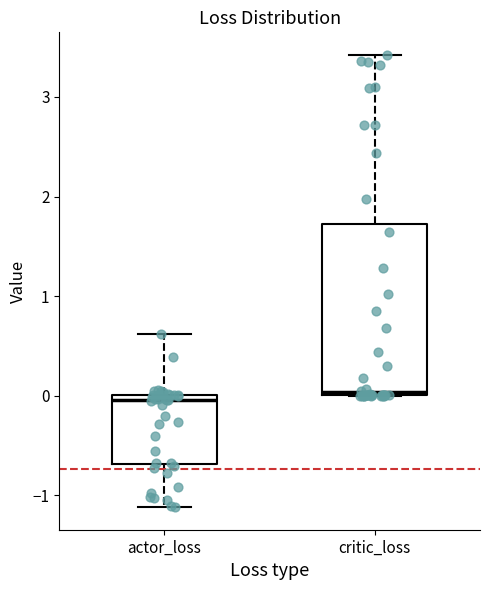

Which box is the tallest, from its lower edge to its upper edge?

critic_loss